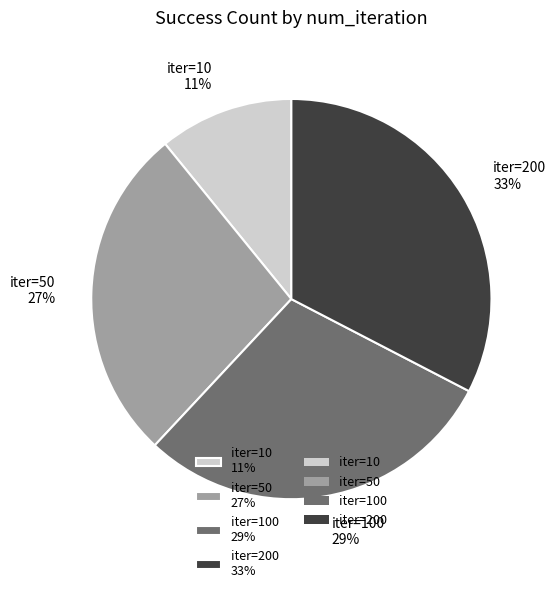

What is the smallest slice in the pie chart?

iter=10 11%